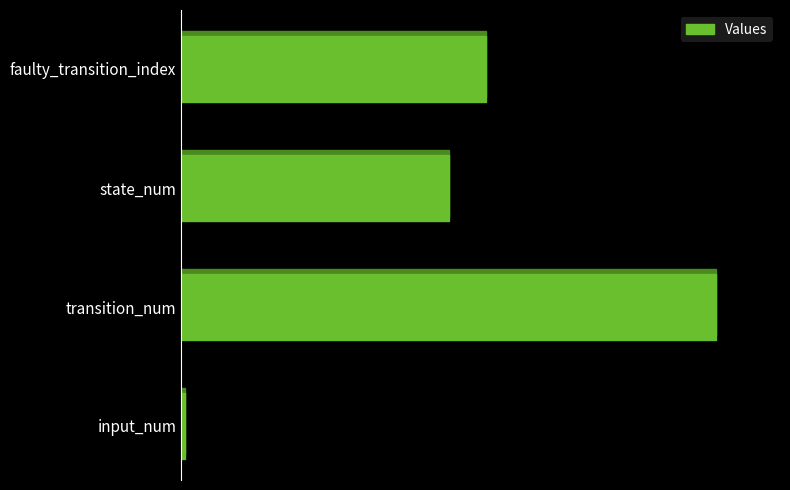

What is the sum of the values at state_num and faulty_transition_index?

274